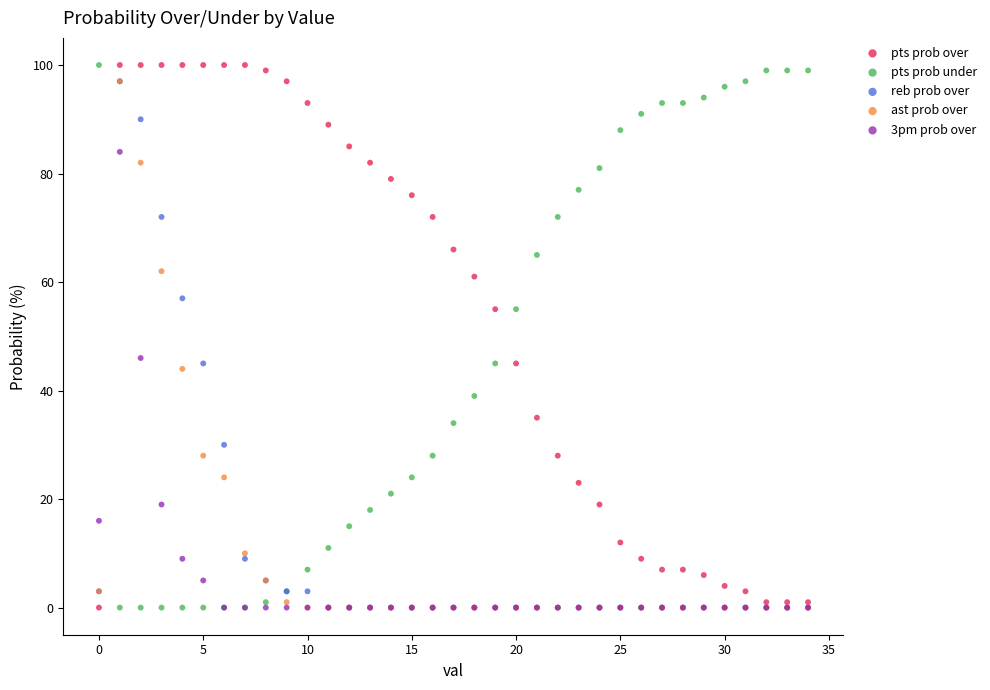

What are all the series names shown in the legend?

pts prob over, pts prob under, reb prob over, ast prob over, 3pm prob over